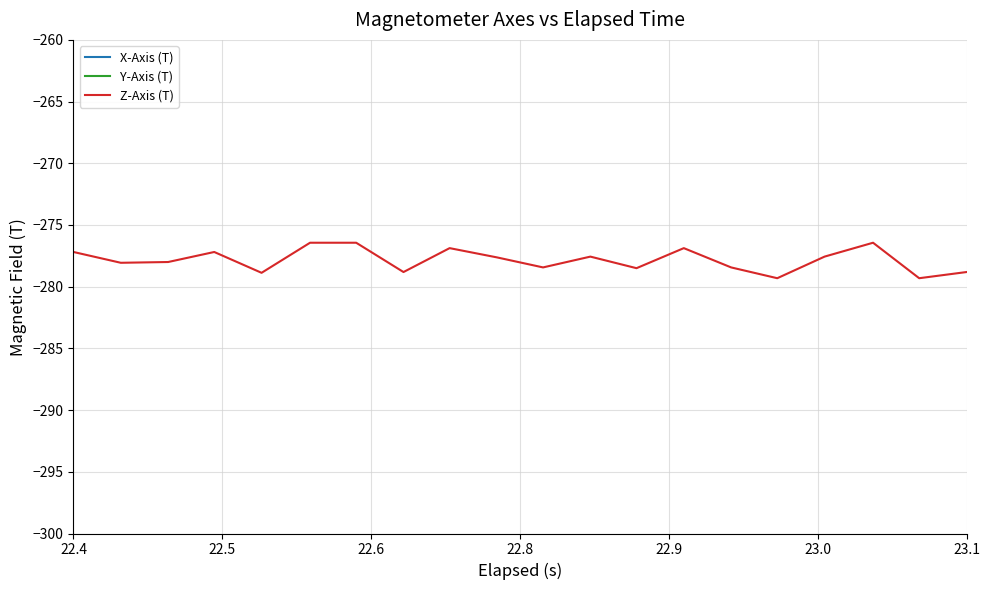

What is the difference between the second highest and second lowest values in the X-Axis (T) series?

1.8